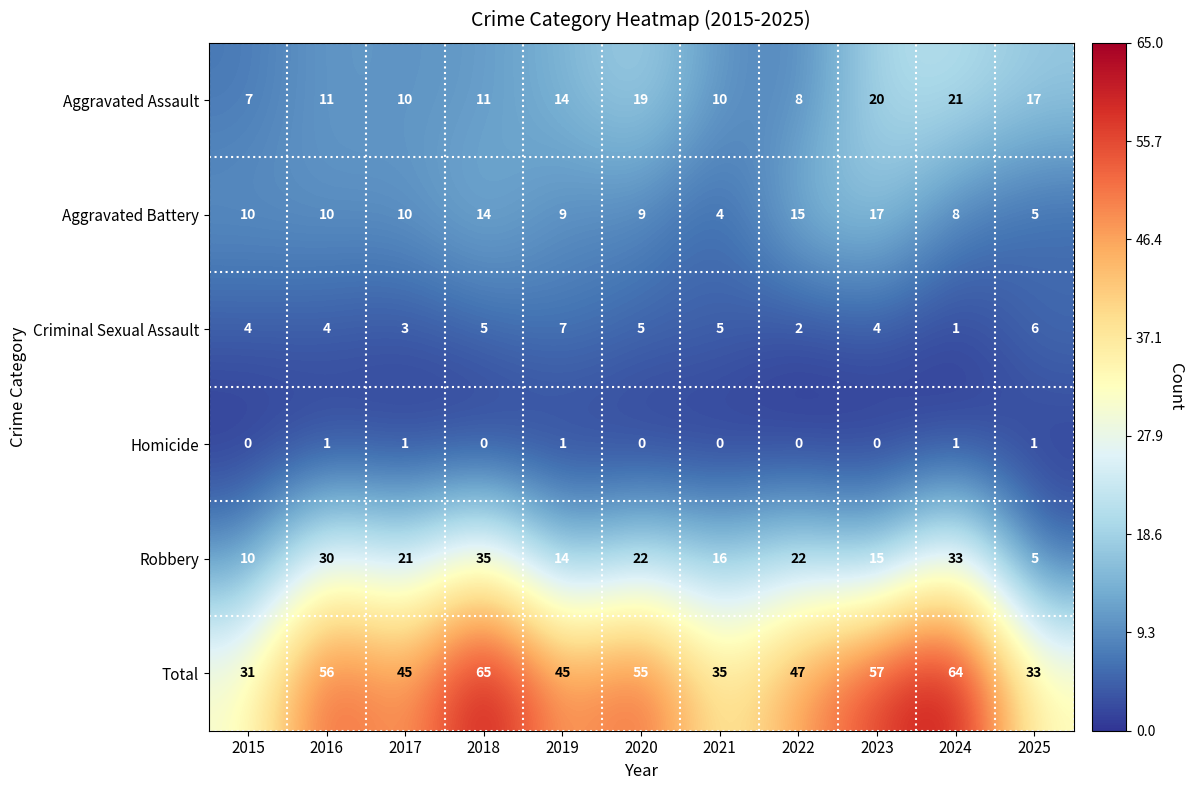

What is the highest value of the Criminal Sexual Assault series?

7